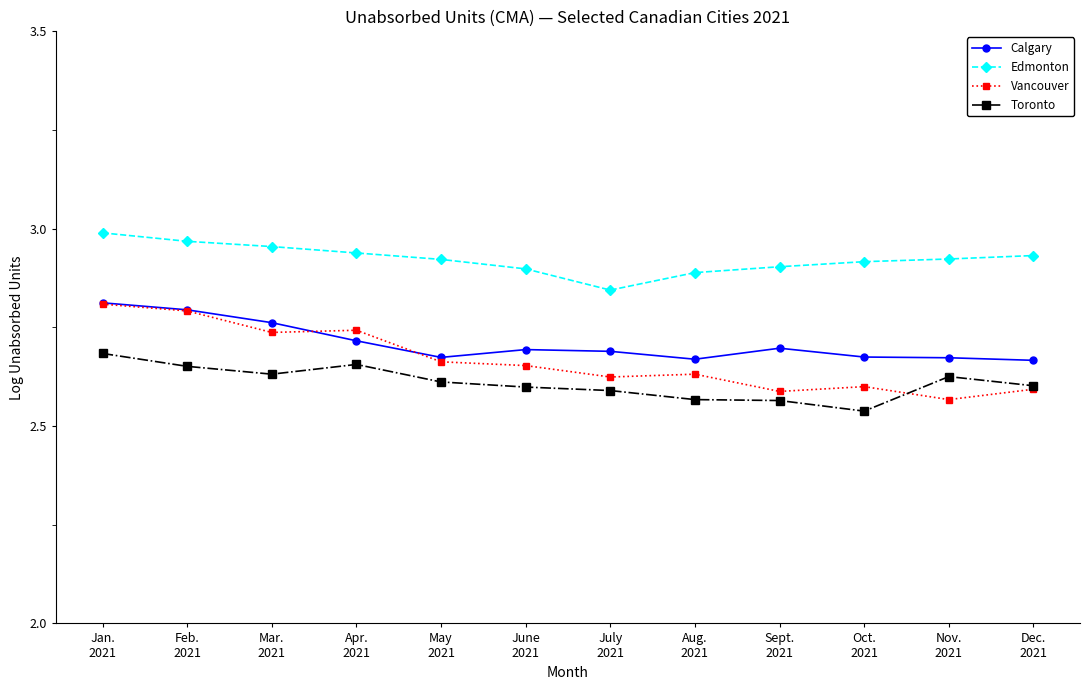

What is the total value across all series at Dec.
2021?

10.8